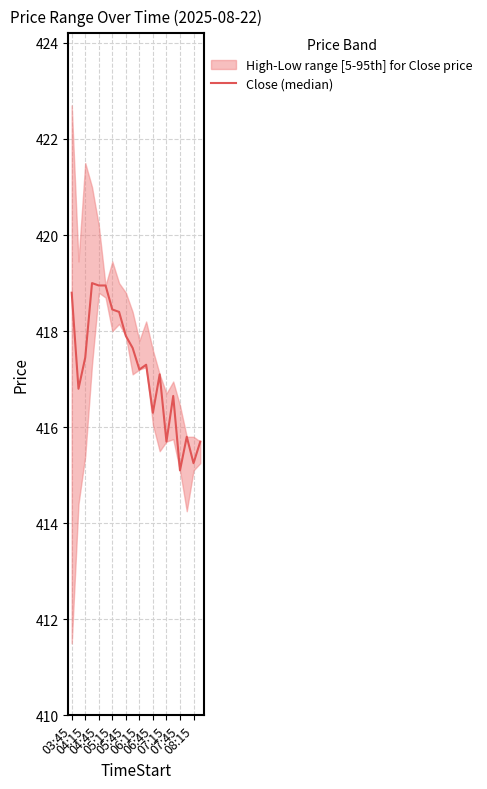

True or false: there are more than 2 points higher than both neighbors.

True